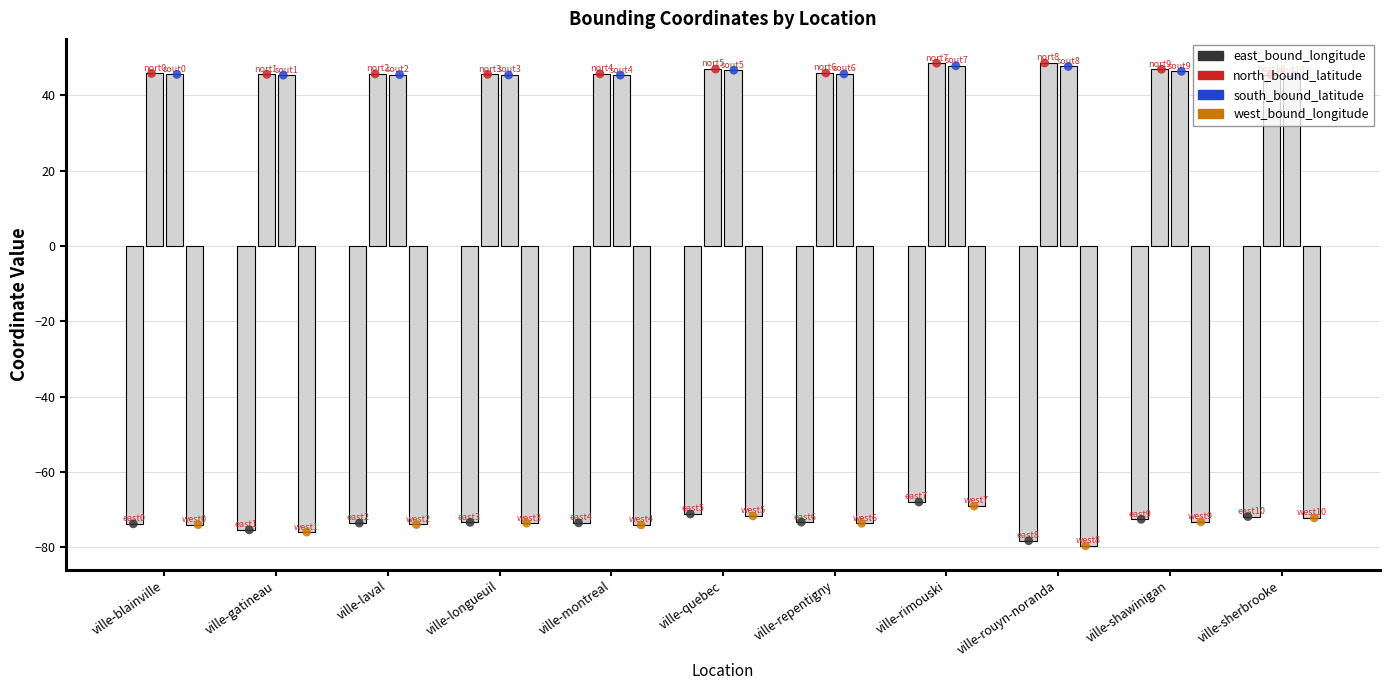

At which category is the sum across all series the highest?

ville-rimouski